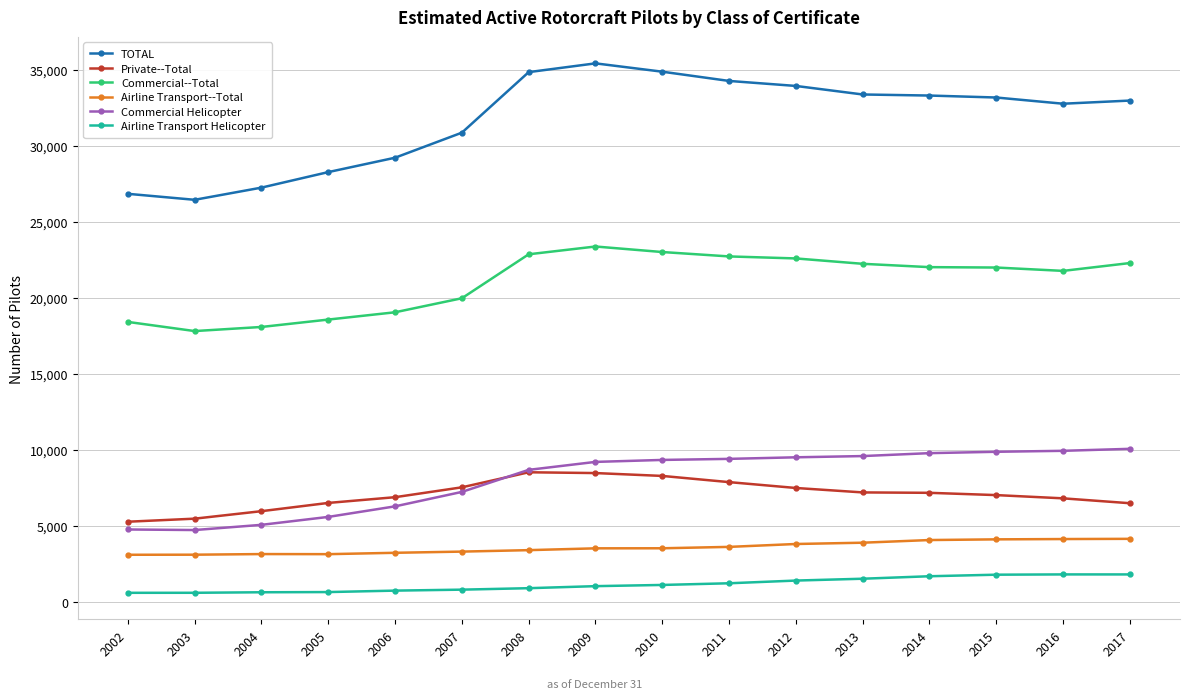

What is the average value of the TOTAL series?

31728